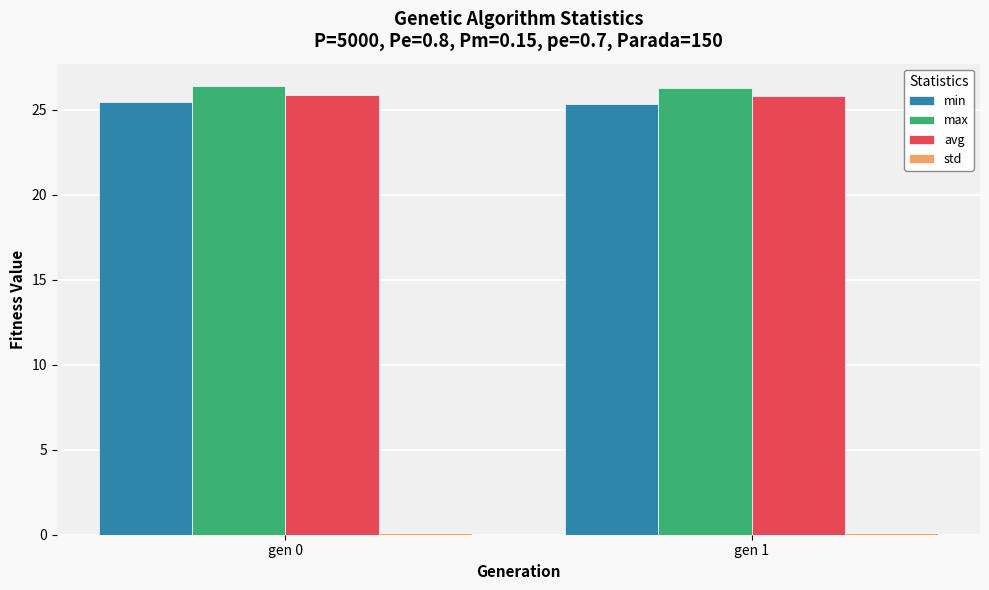

What is the sum of all max values?

52.7